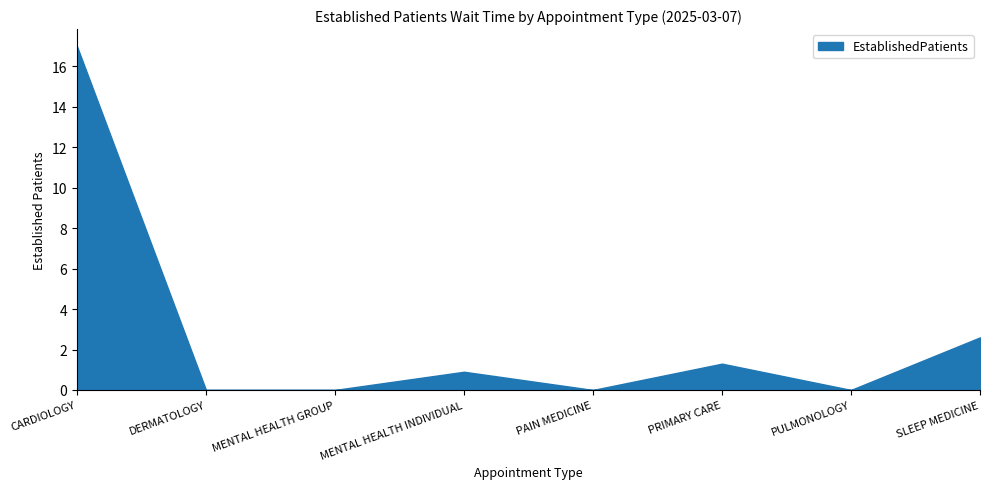

List the labels in order of value, smallest first.

DERMATOLOGY, MENTAL HEALTH GROUP, PAIN MEDICINE, PULMONOLOGY, MENTAL HEALTH INDIVIDUAL, PRIMARY CARE, SLEEP MEDICINE, CARDIOLOGY